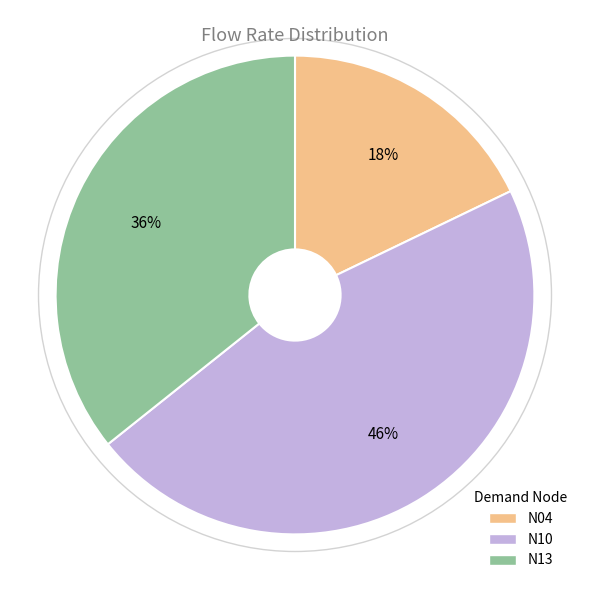

How many segments does this pie chart have?

3